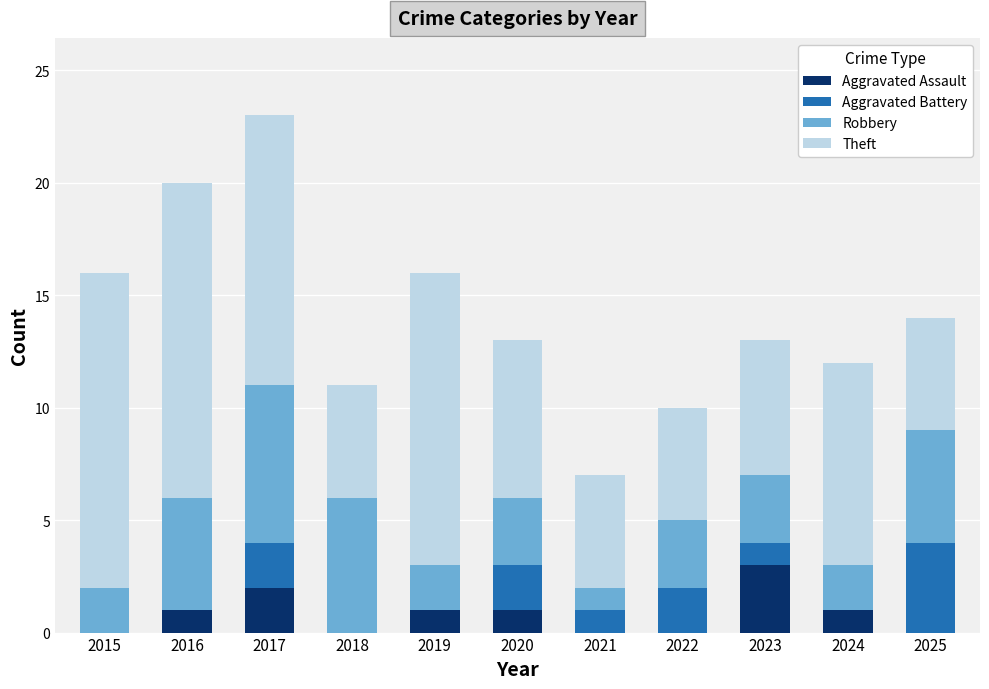

Are the bars horizontal?

No